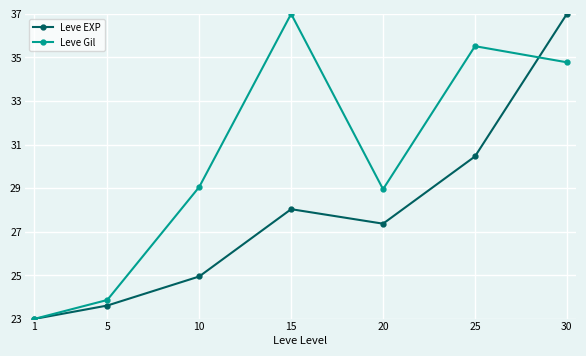

What is the difference between the highest and lowest values at 30?

2.2